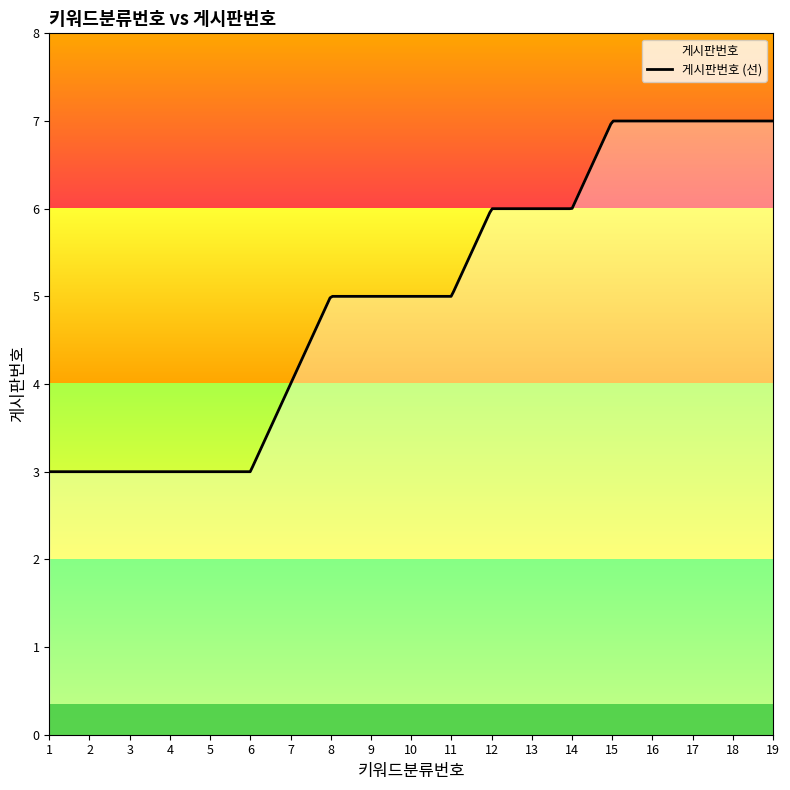

Between 16 and 12, which is larger?

16